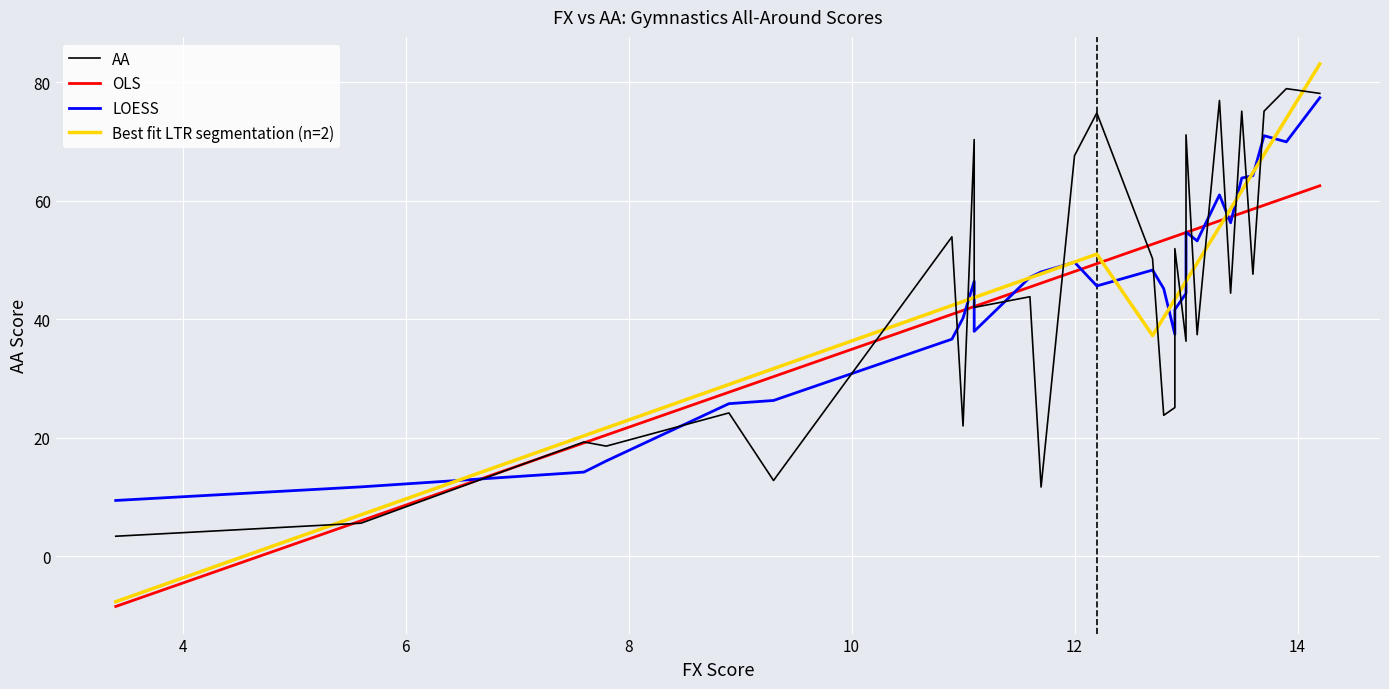

How many times do Best fit LTR segmentation (n=2) and LOESS cross each other?

13